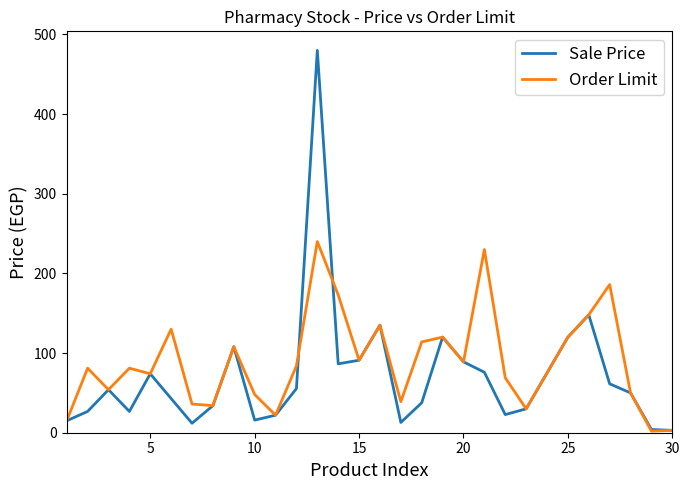

What is the greatest value displayed?

480.0